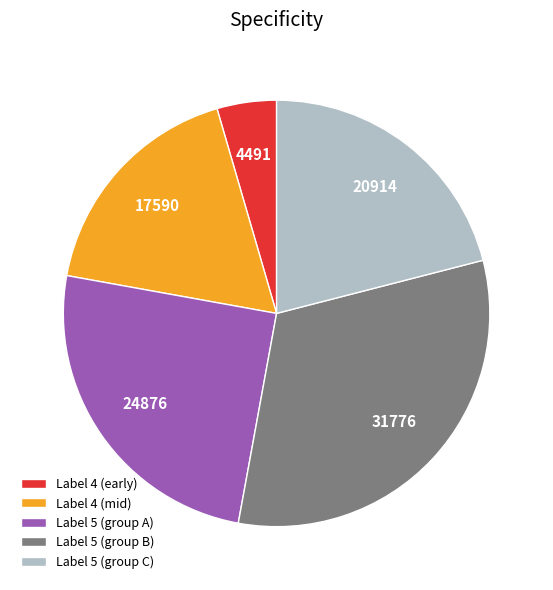

What is the ratio of the value at Label 4 (mid) to the value at Label 5 (group C)?

0.8